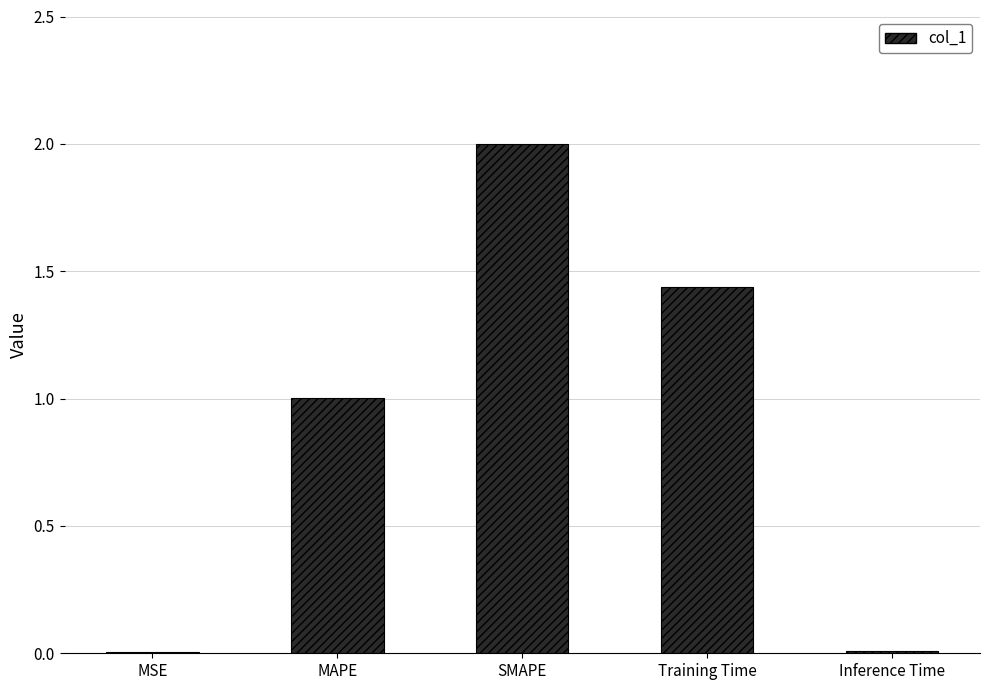

Are the bars horizontal?

No